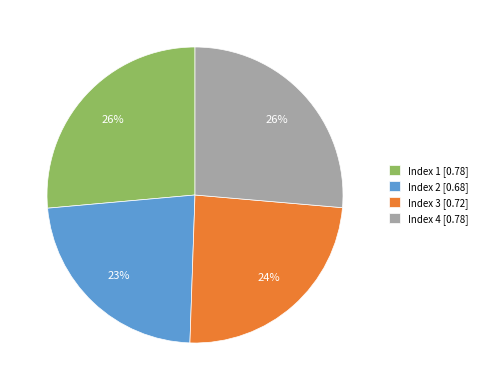

How many slices are in this pie chart?

4